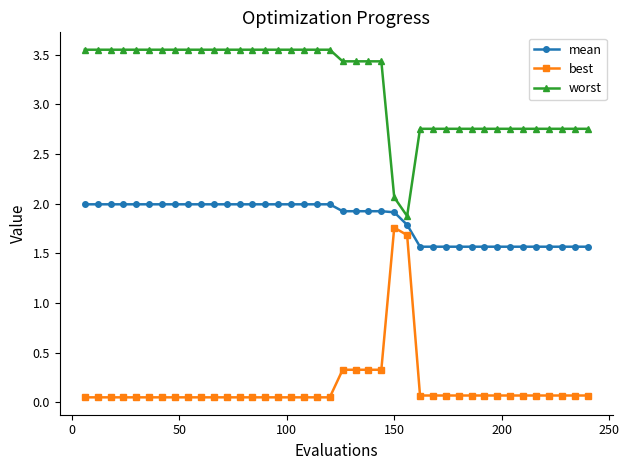

True or false: best has more than 0 interior local peaks.

True